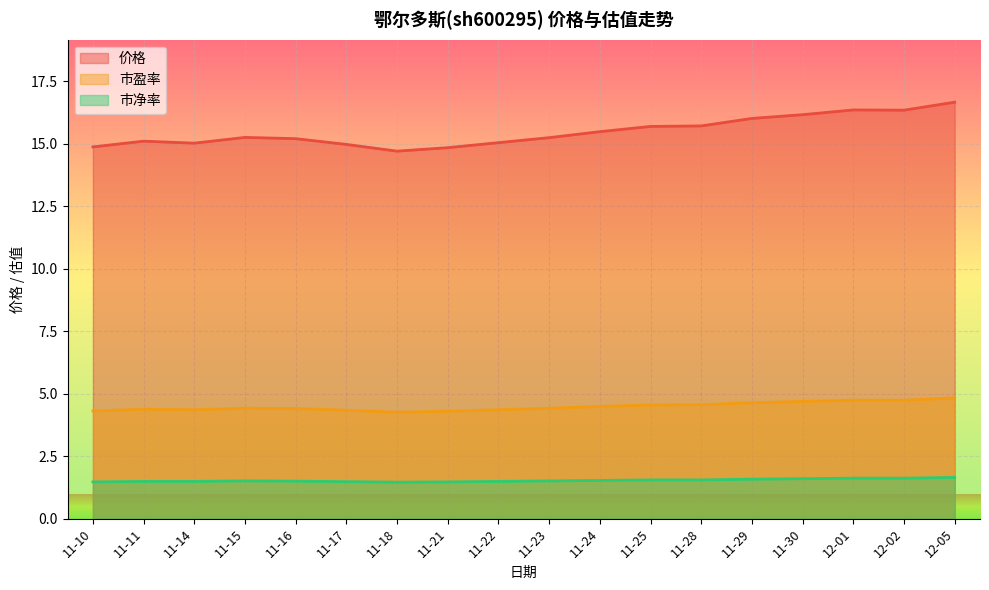

What is the lowest value of the 市净率 series?

1.5